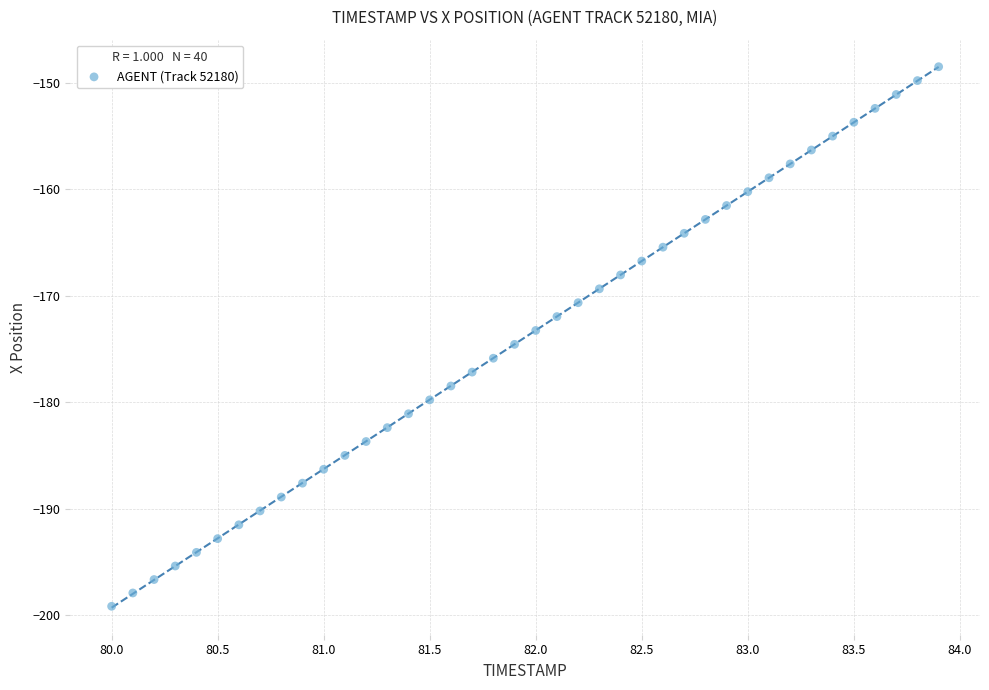

What is the range of Y values (max minus min)?

50.7